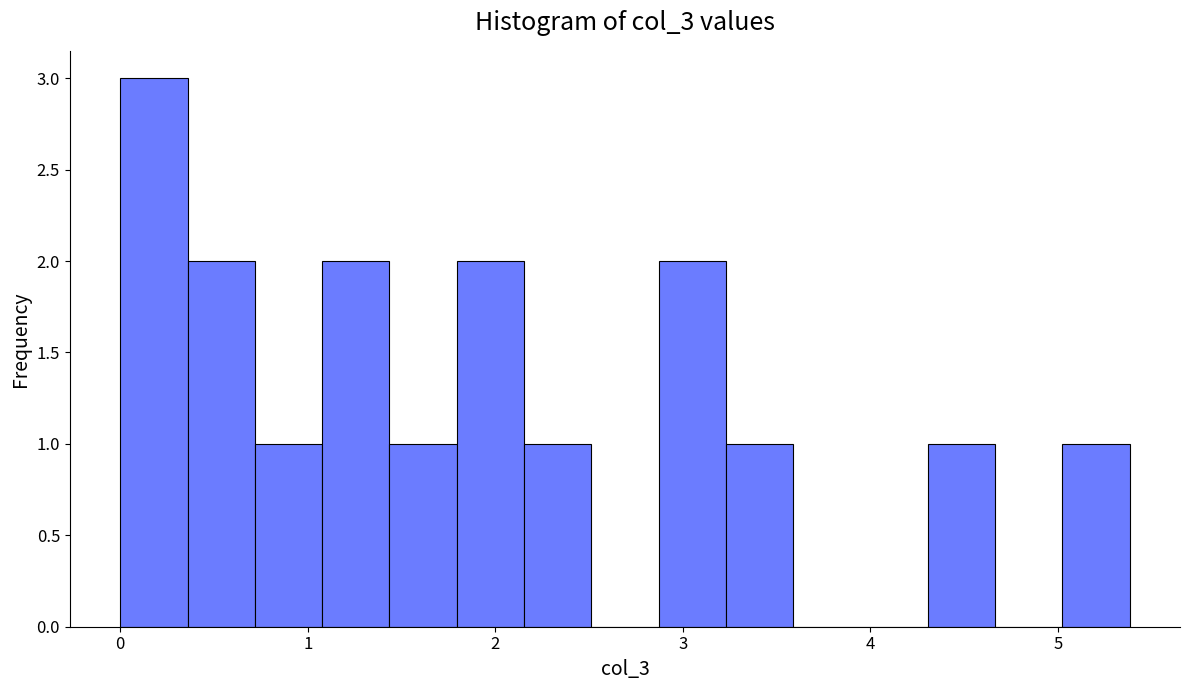

Read against the x-axis, roughly where is the centre of the tallest bar?

0.2